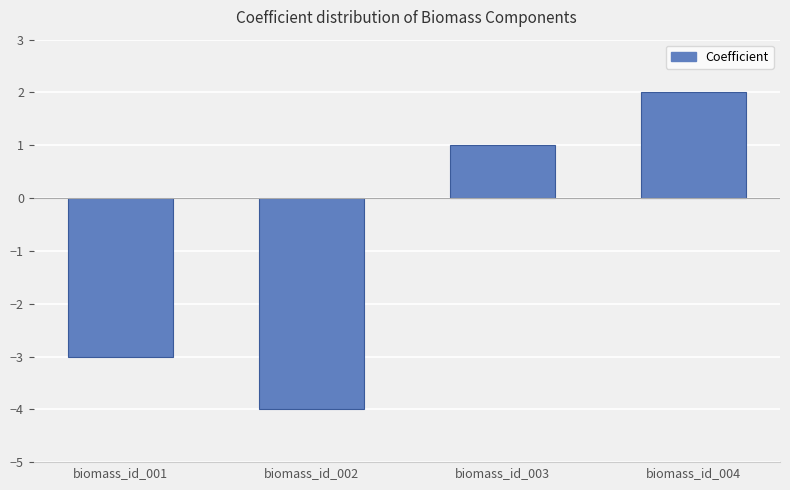

How many bars are there in total?

4